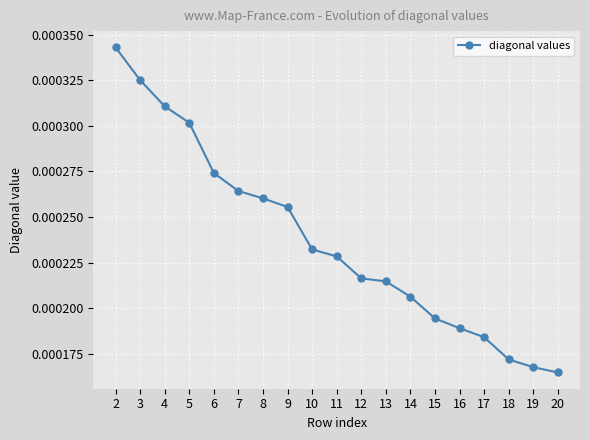

True or false: the data has more than 2 interior local peaks.

False